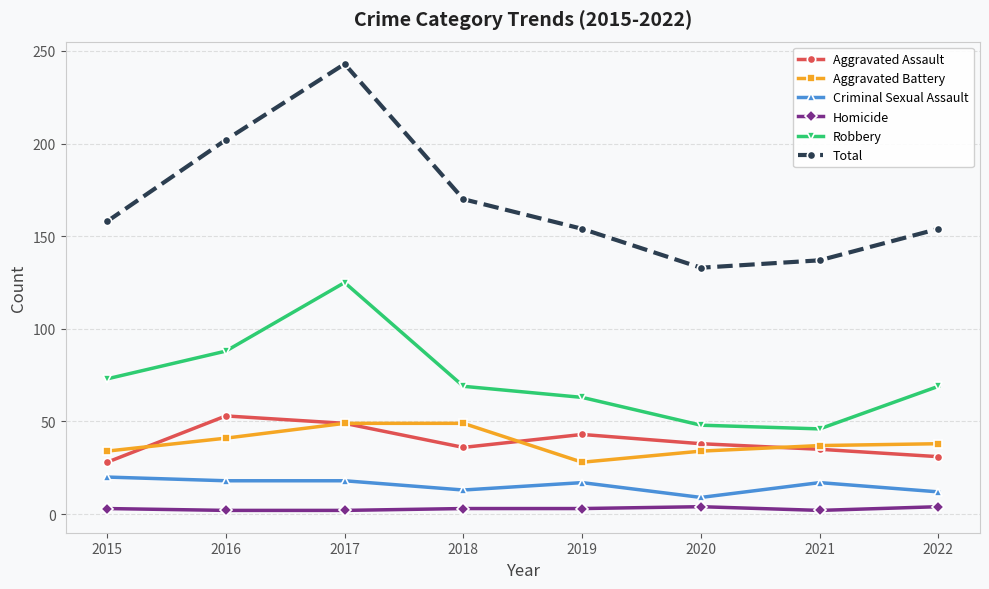

What are all the series names shown in the legend?

Aggravated Assault, Aggravated Battery, Criminal Sexual Assault, Homicide, Robbery, Total